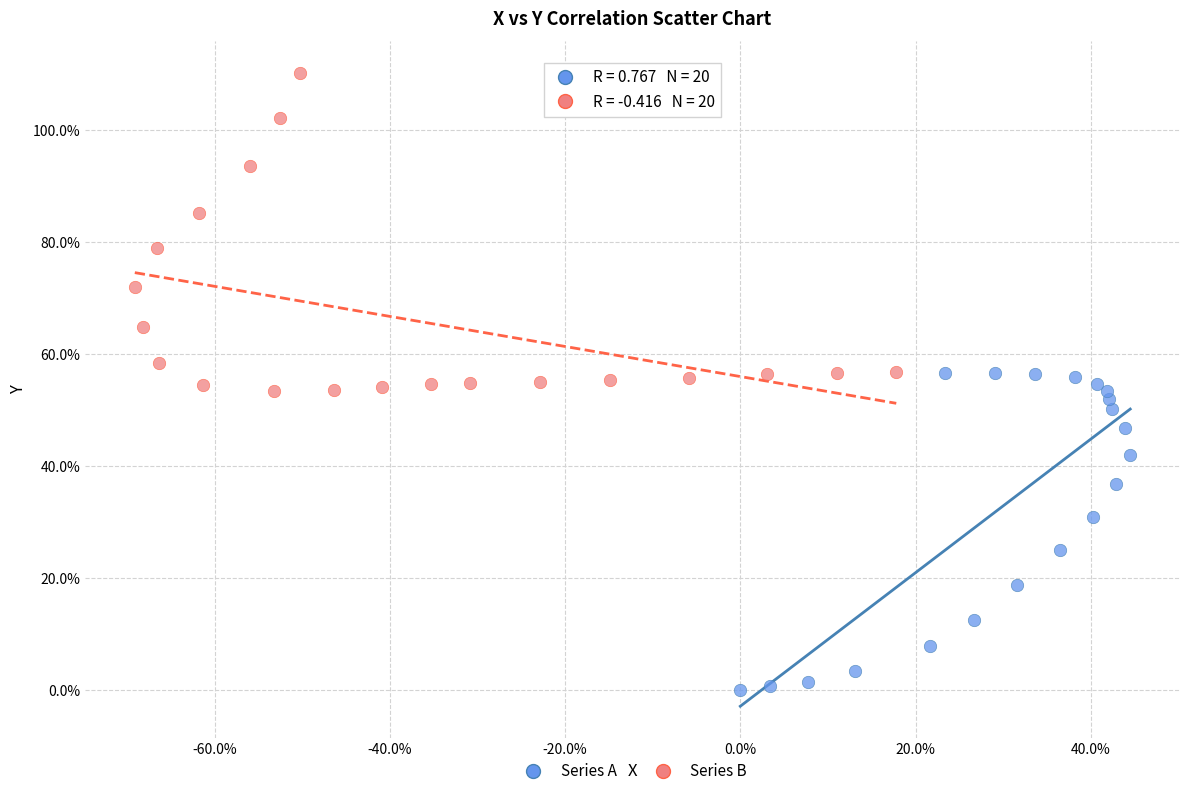

Which series reaches the maximum Y coordinate?

Series B